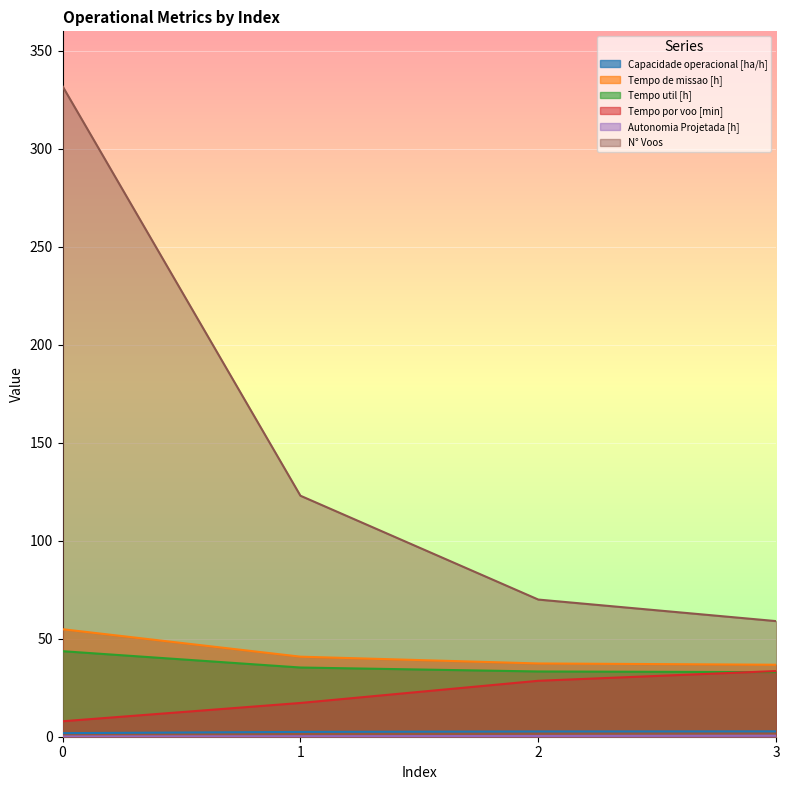

Which series has the largest range (max minus min)?

N° Voos